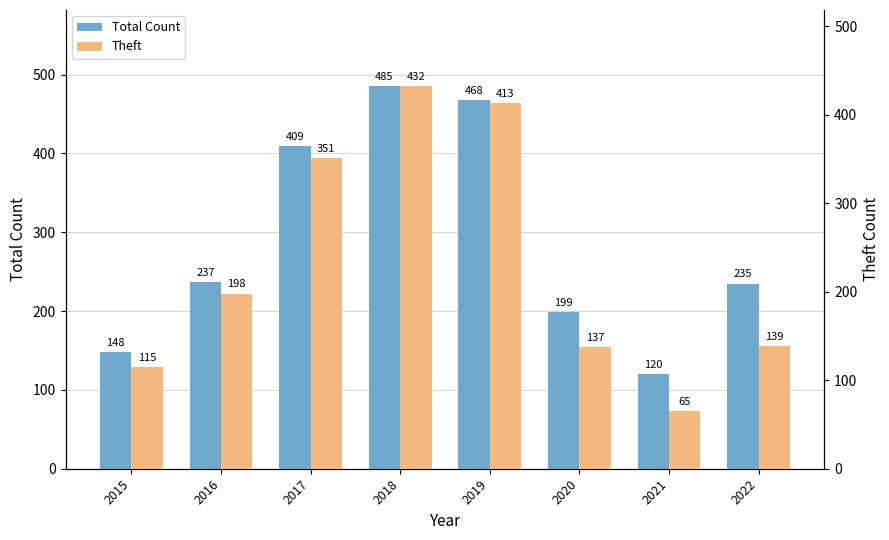

Rank the series by their maximum value, from lowest to highest.

Theft, Total Count